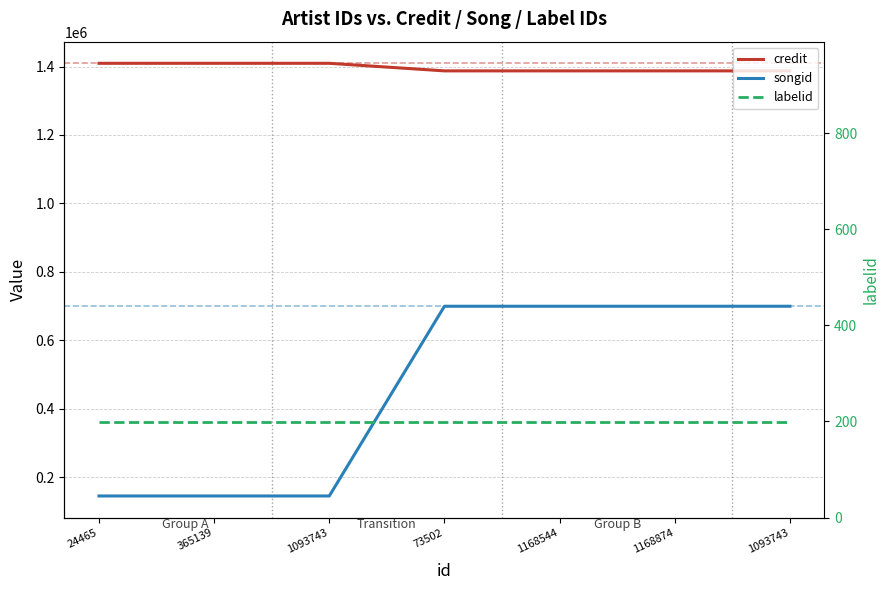

List the series in order of their peak value, lowest first.

labelid, songid, credit